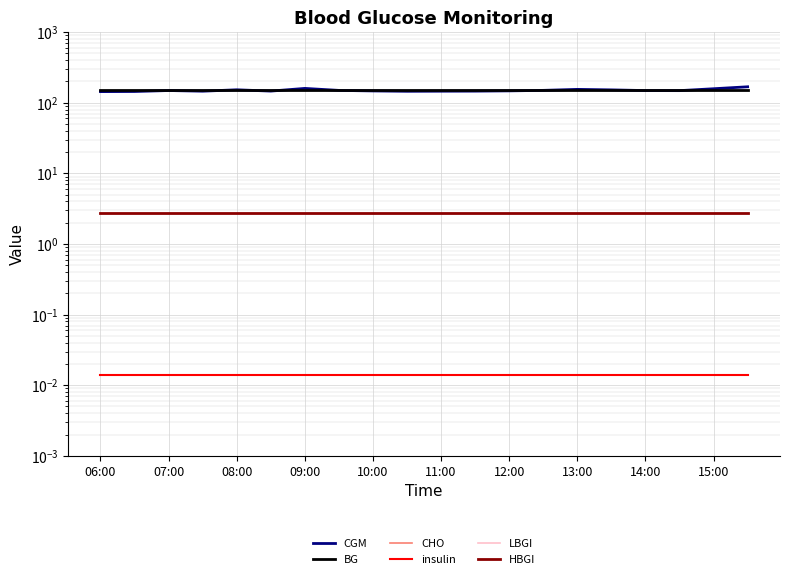

True or false: CHO and CGM intersect in this chart.

False